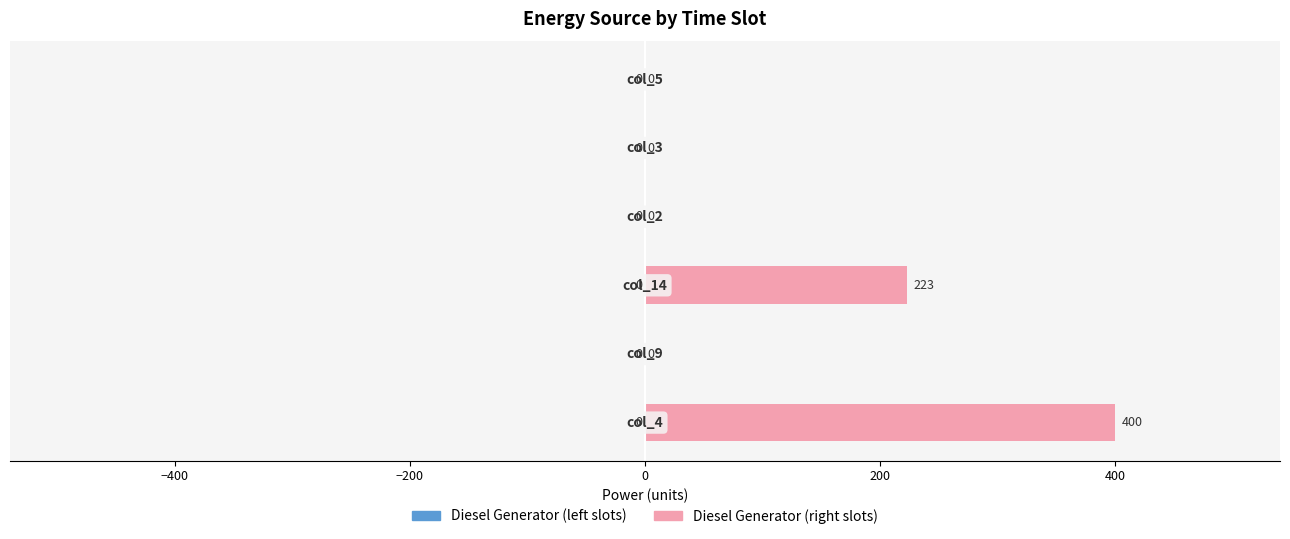

What is the maximum value shown in the chart?

400